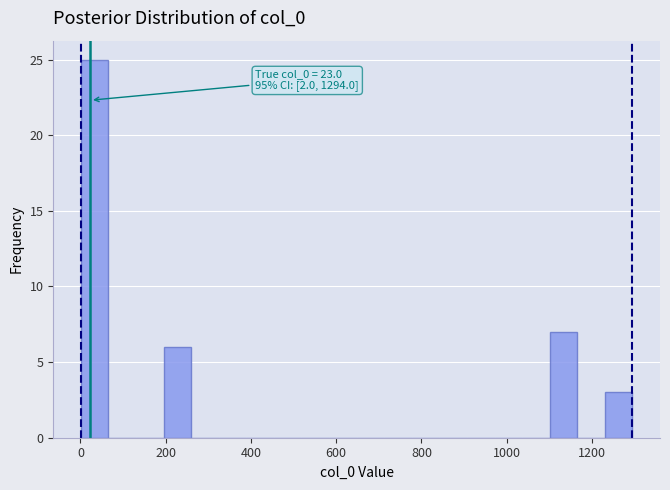

Around what value on the x-axis is the tallest bar? Give the approximate position of its centre, as read against the axis.

40